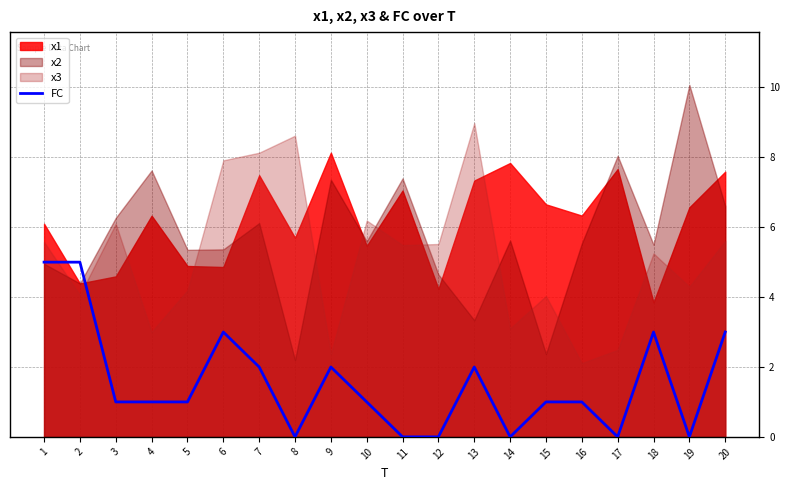

At which label is the value closest to 2?

7